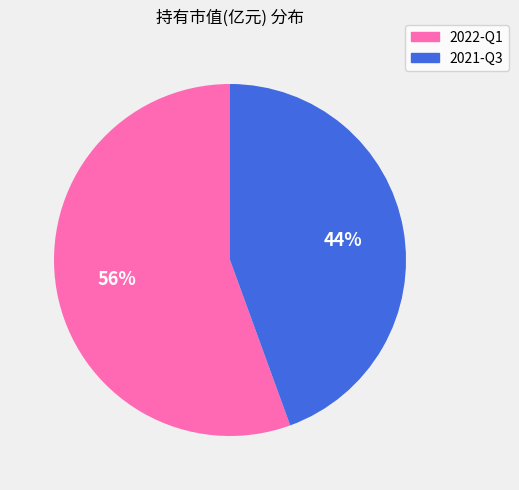

Is 2022-Q1 the majority of the pie?

Yes